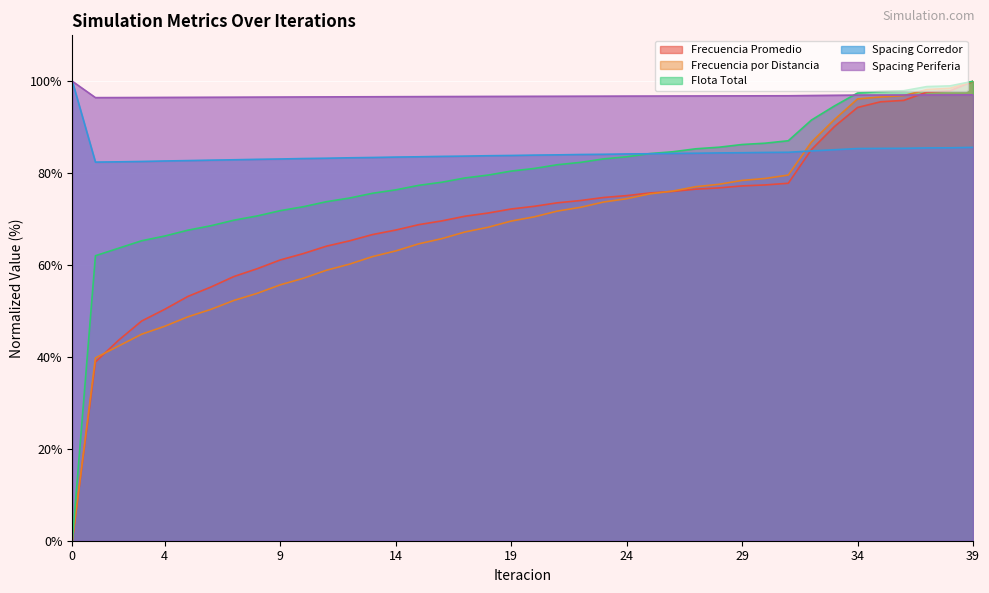

What is the difference between the Frecuencia por Distancia values at 14 and 6?

12.7